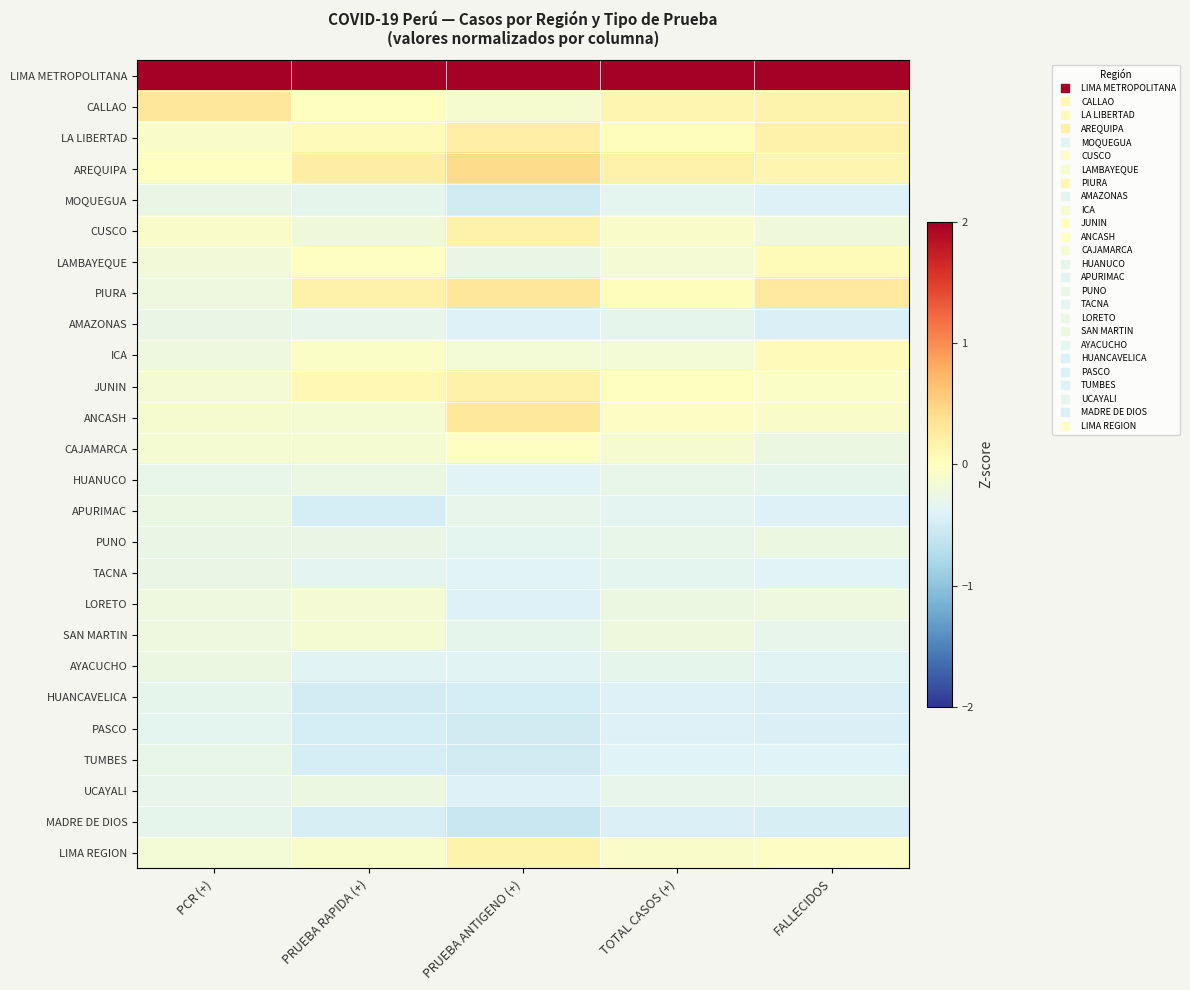

Which series has the largest total across all categories?

LIMA METROPOLITANA